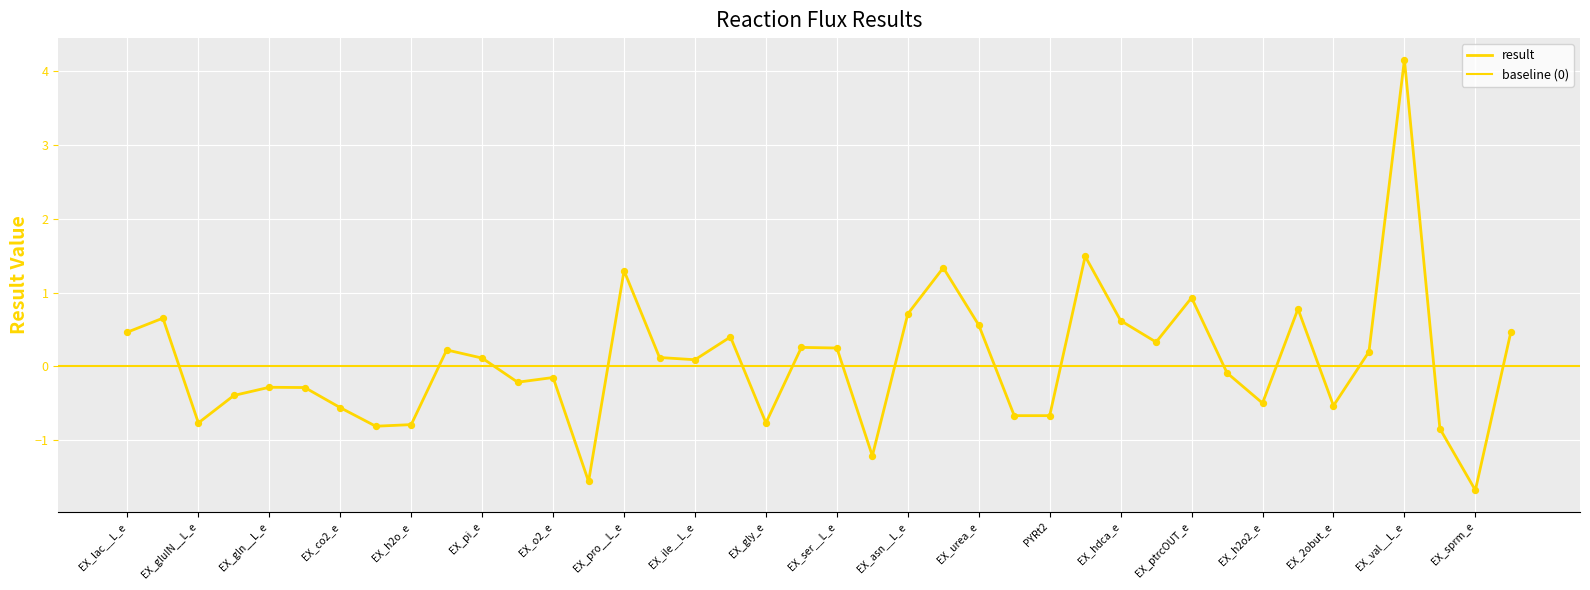

Between EX_co2_e and EX_ump_e, which is larger?

EX_ump_e